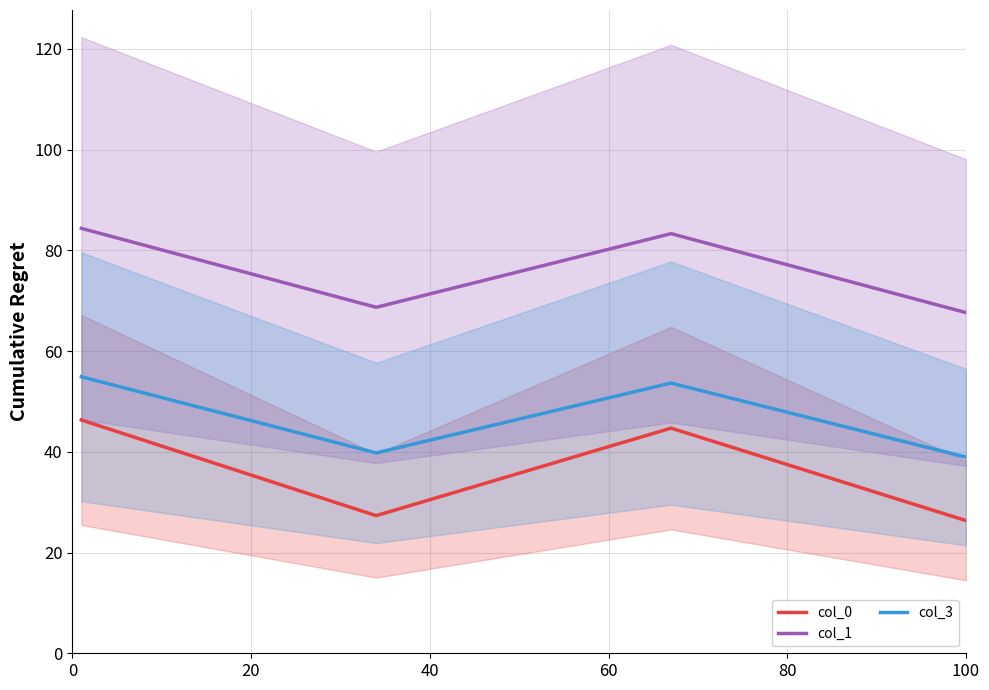

True or false: col_1 and col_0 cross at least once.

False